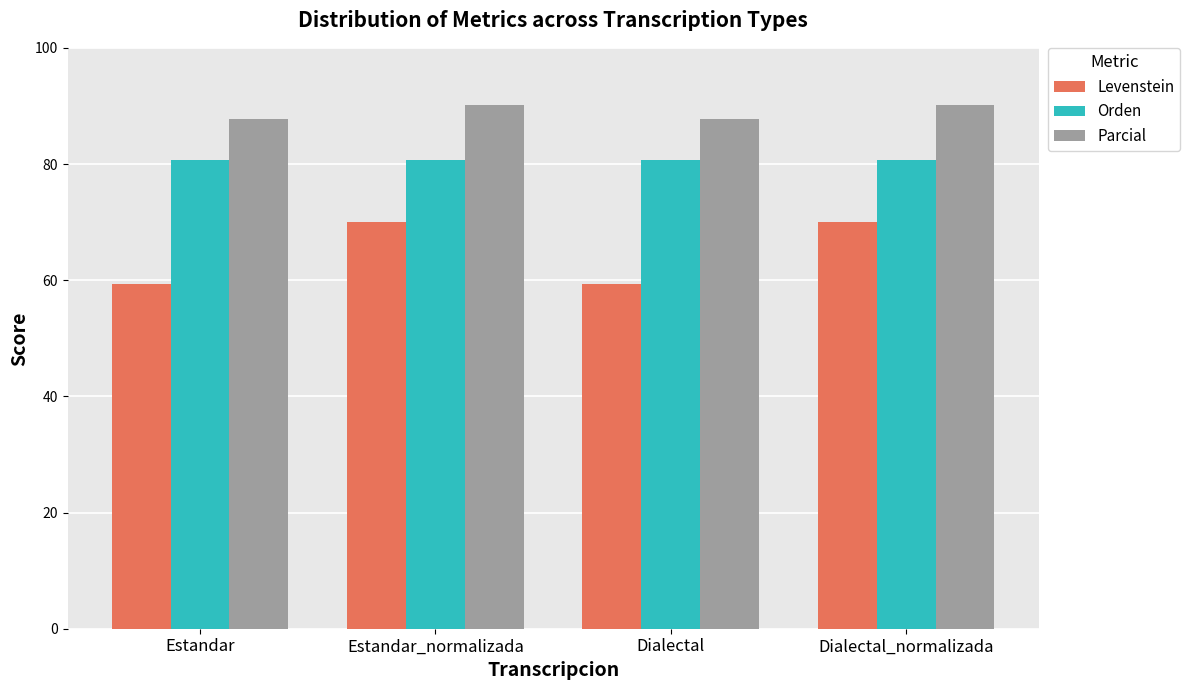

What is the difference between the highest and lowest values at Dialectal?

28.5